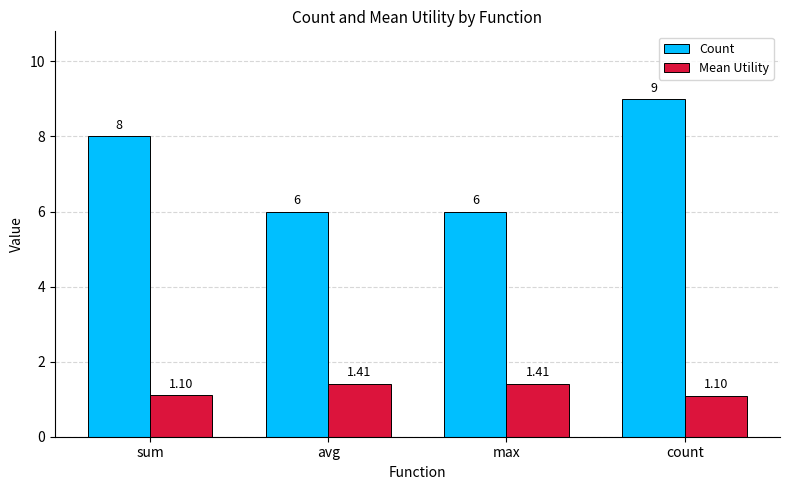

The Mean Utility series shows 1.1 at count. True or false?

True